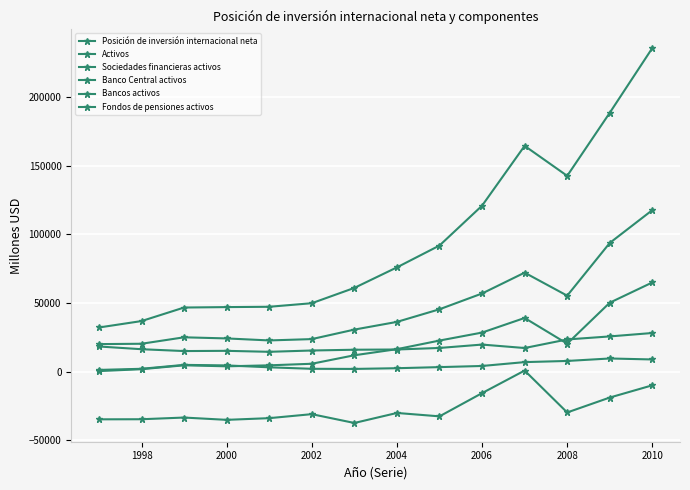

Does the chart display data point markers on the line(s)?

Yes